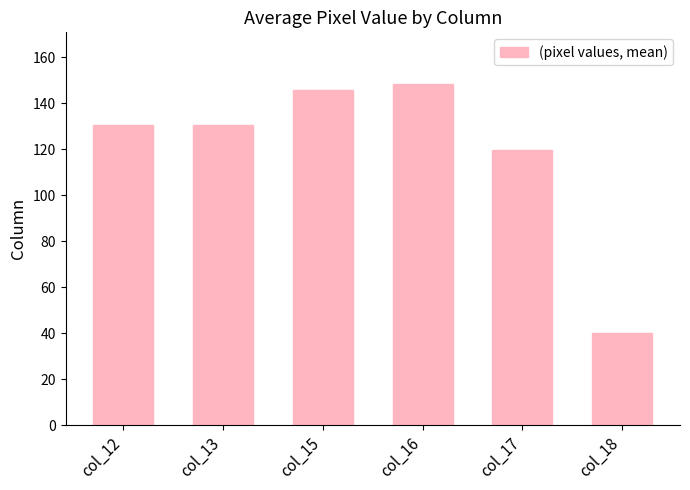

What is the ratio of the value at col_16 to the value at col_13?

1.1